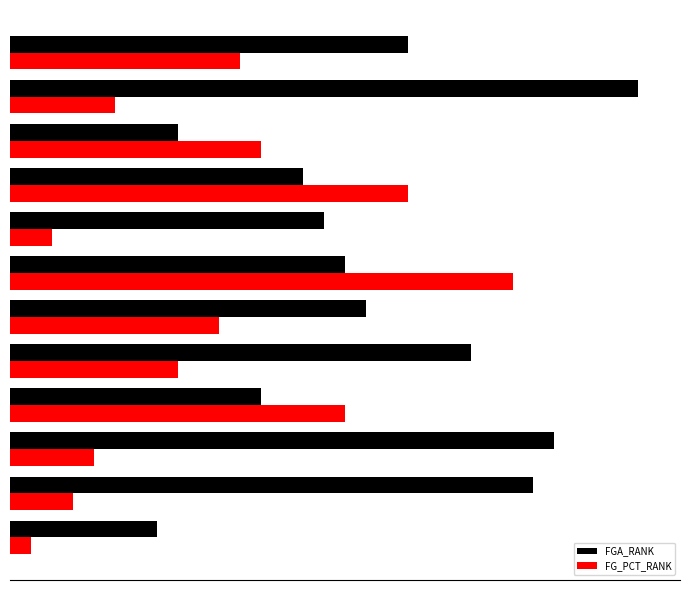

What are all the series names shown in the legend?

FGA_RANK, FG_PCT_RANK